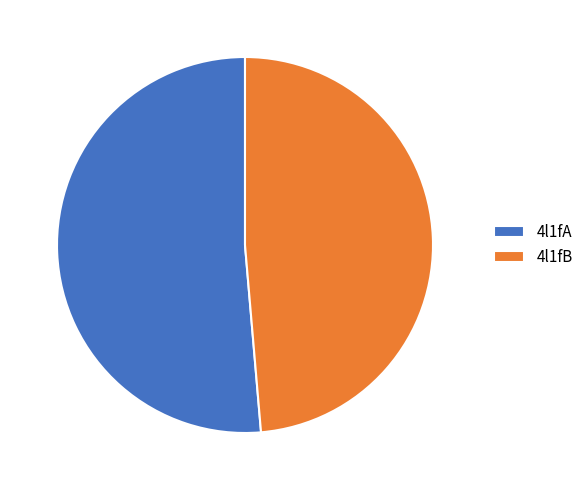

Rank the categories by value from lowest to highest.

4l1fB, 4l1fA